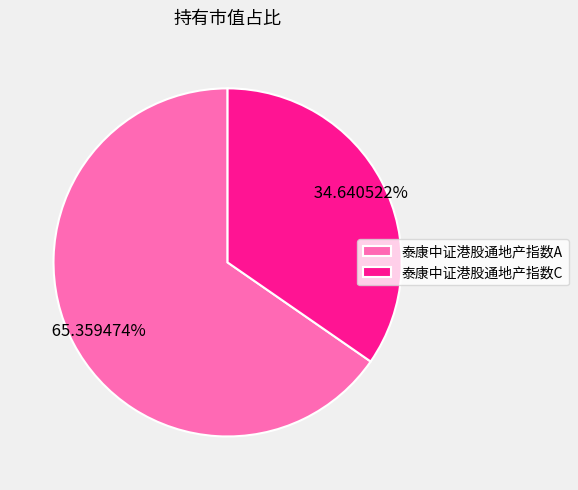

Is it true that 泰康中证港股通地产指数C is 27% of the pie?

False